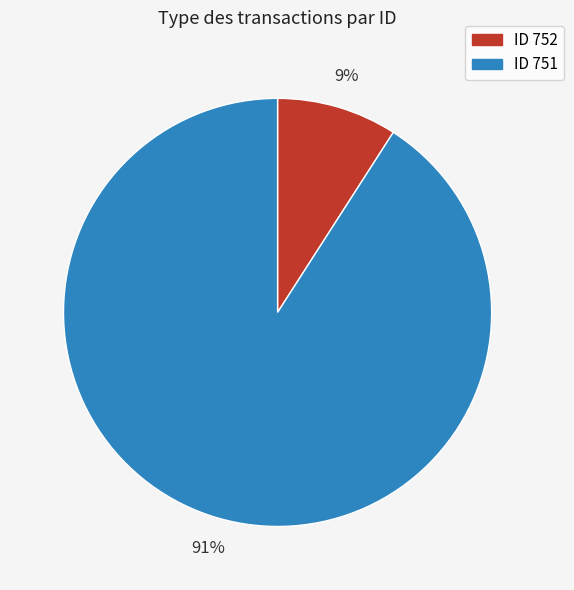

Is there any slice that represents more than half of the pie?

Yes